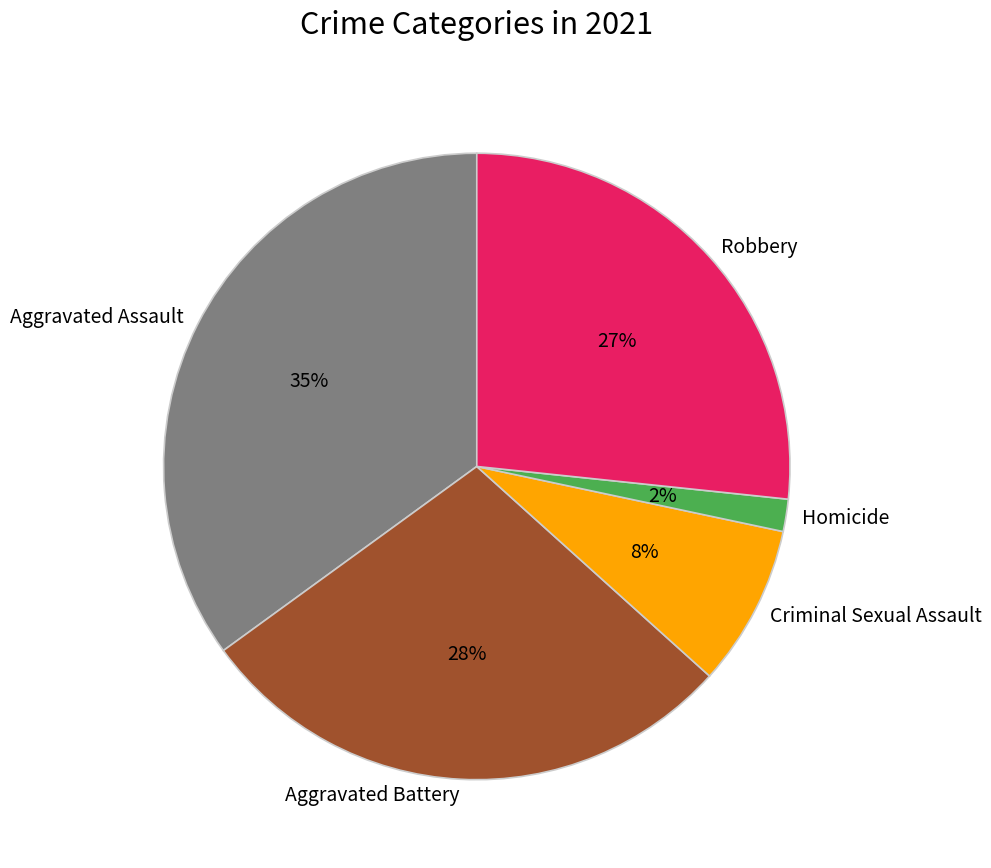

To the nearest percent, what is the combined percentage of Aggravated Assault and Robbery?

62%